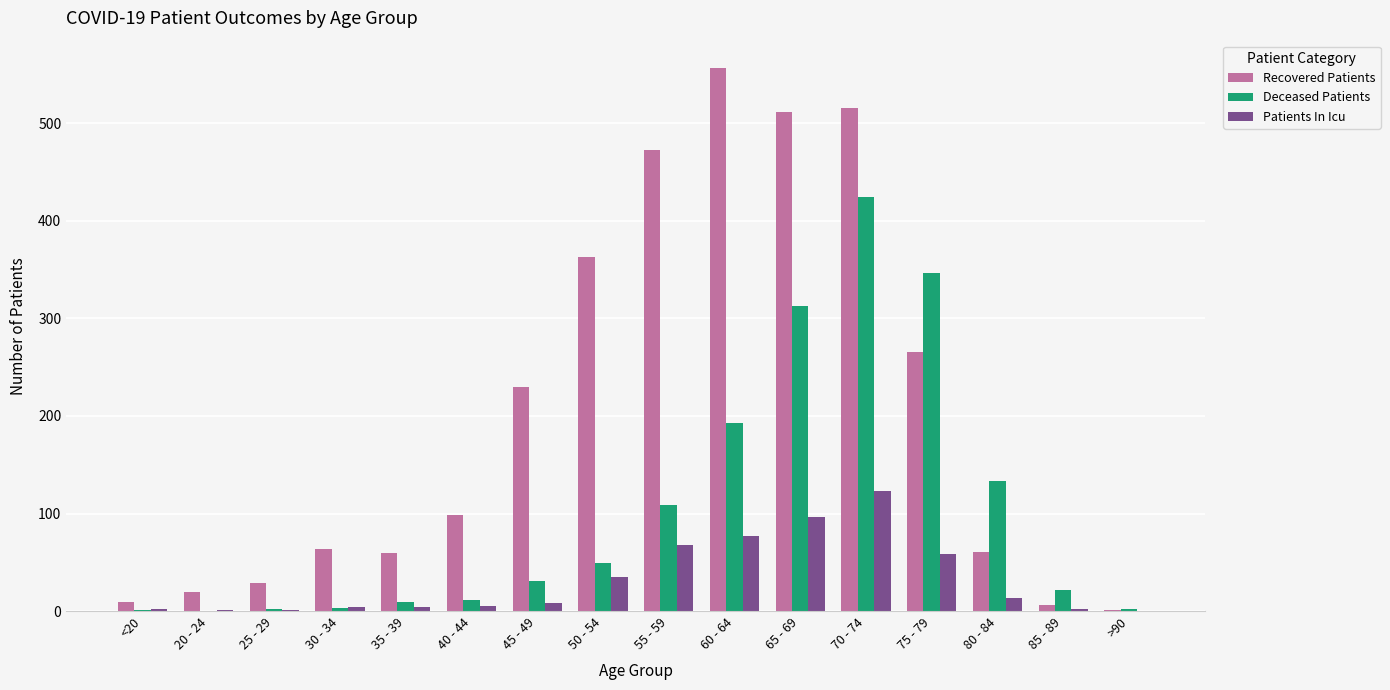

The Patients In Icu series shows 96 at 65 - 69. True or false?

True